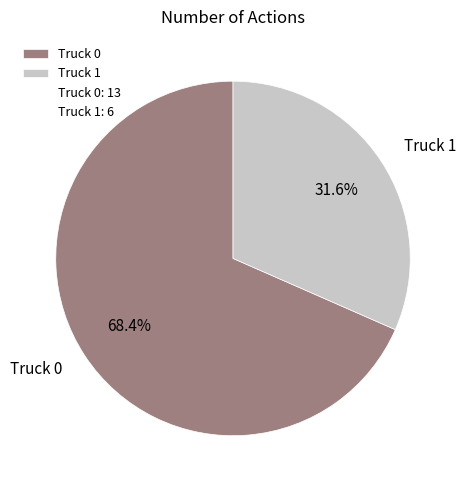

Is there any slice that represents more than half of the pie?

Yes